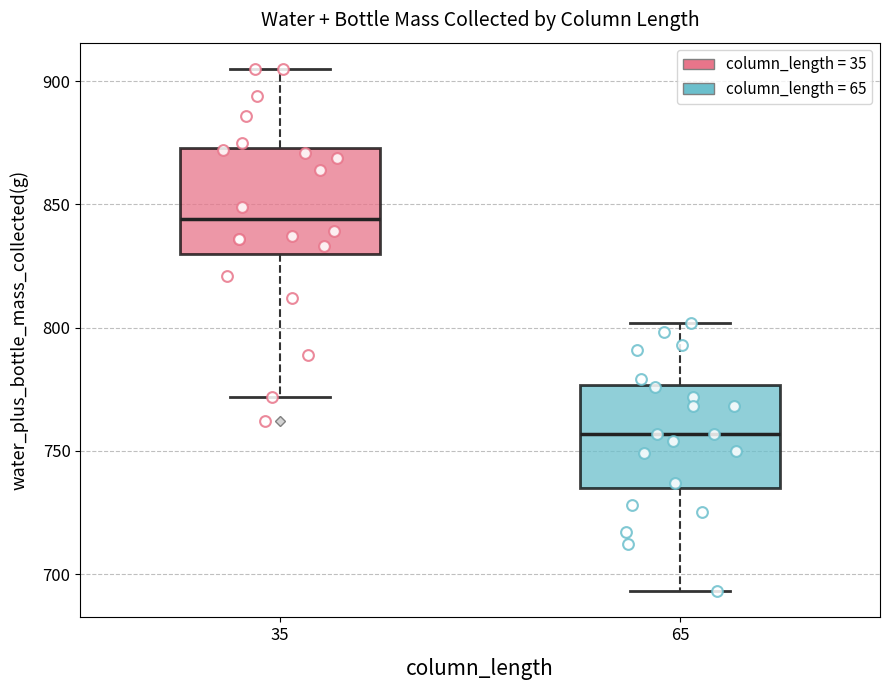

Reading left to right, read every box against the y-axis: the position of its median line, the range the box covers, and the ends of its whiskers. The values are not printed on the chart, so give them approximately, as read against the axis.

35: median 845, box 830 to 875, whiskers 770 to 905
65: median 755, box 735 to 775, whiskers 695 to 800